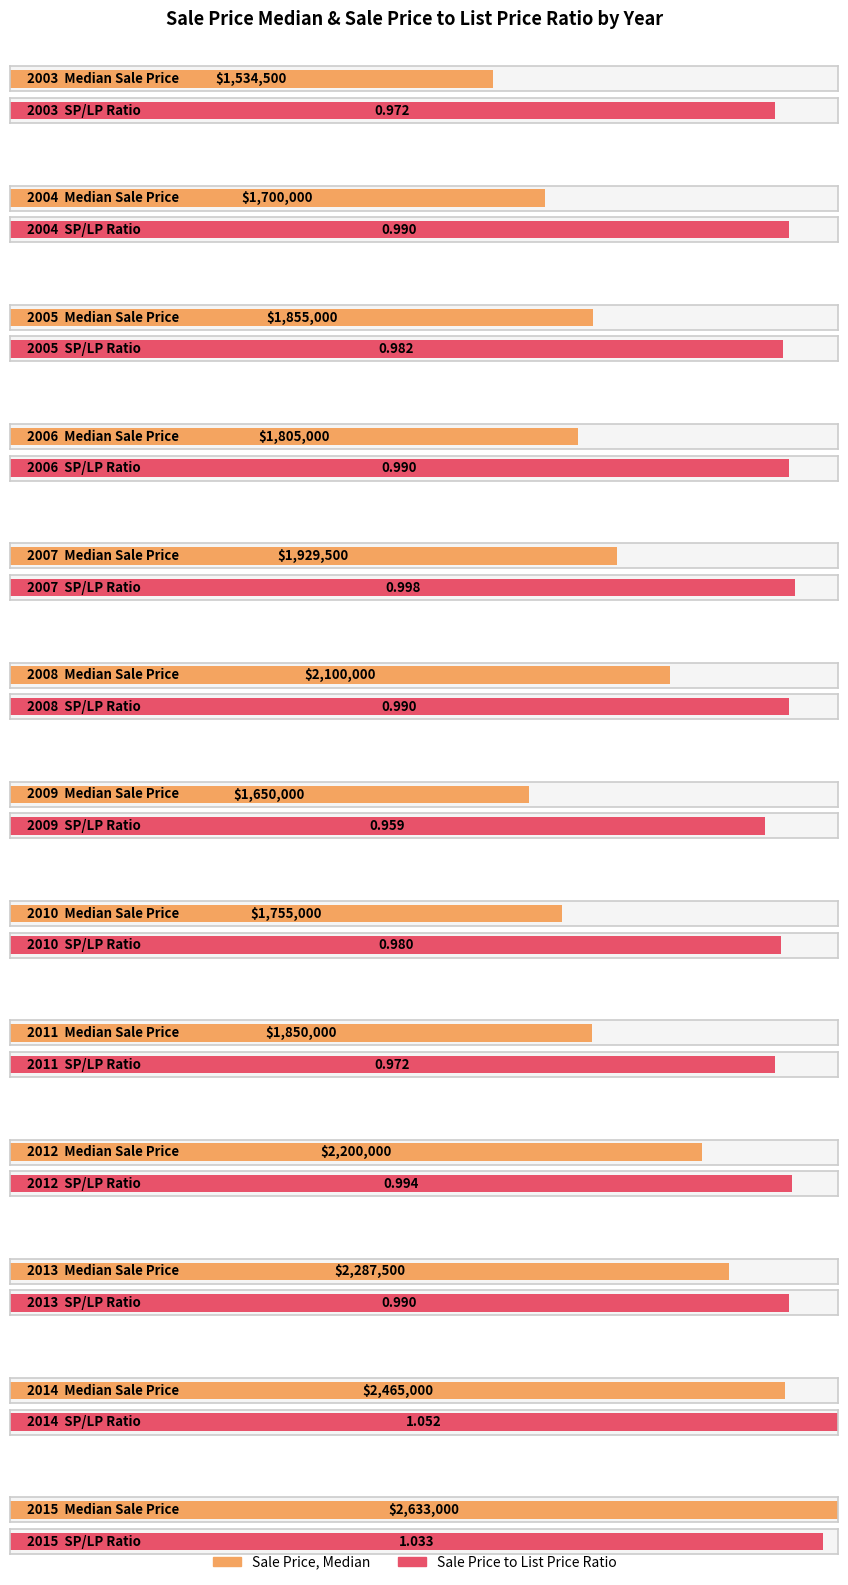

Where does the Sale Price, Median series first go above 1855000?

2007